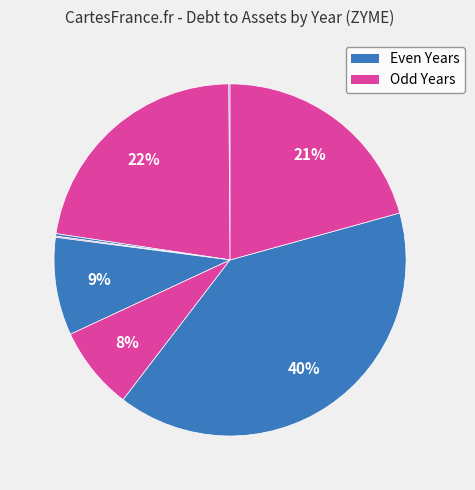

How many slices are in this pie chart?

8